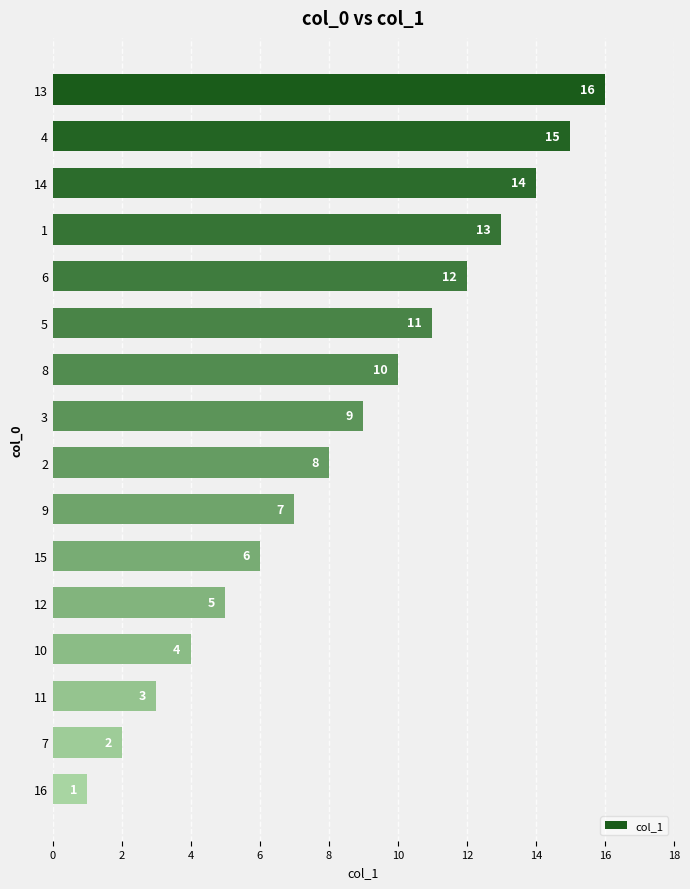

What is the difference between the values at 11 and 10?

1